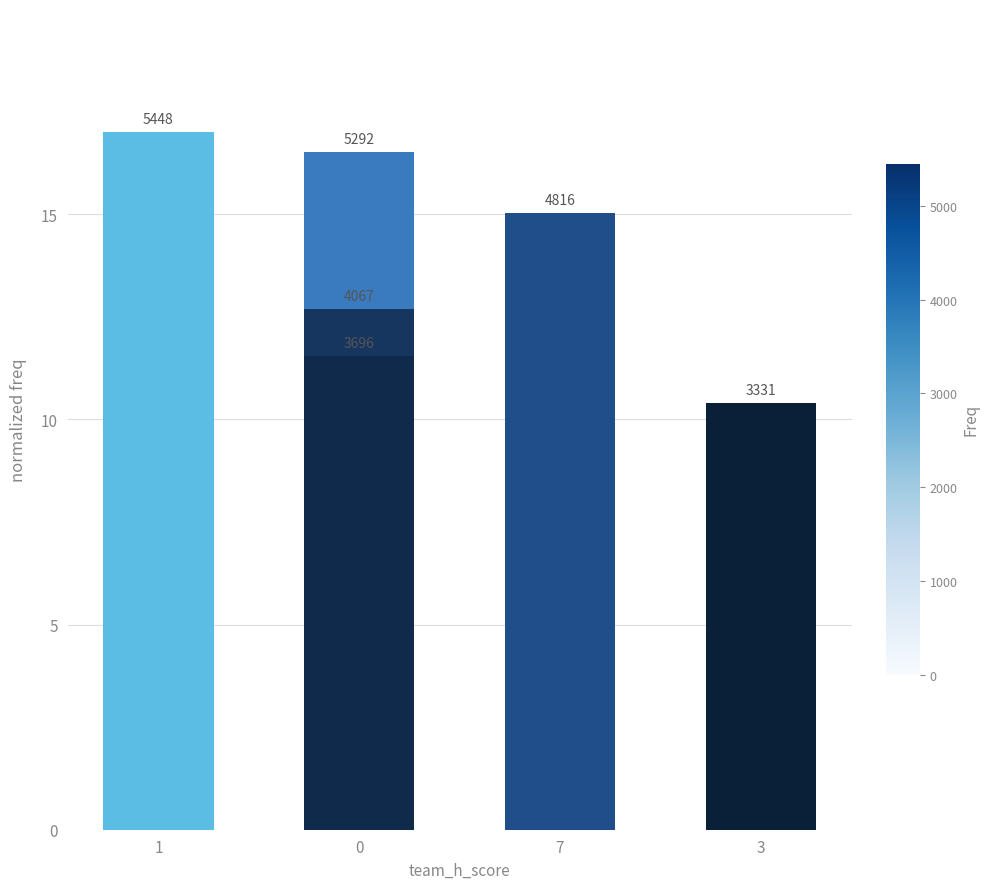

What is the average value?

13.9